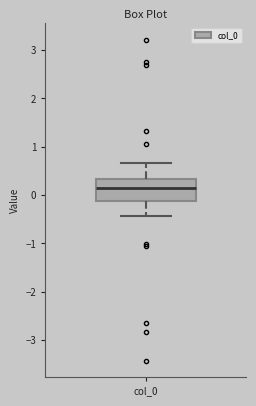

Transcribe this box plot: give where the median line is, the range the box spans, and where the two whiskers end, as read against the y-axis. The values are not printed on the chart, so give them approximately, as read against the axis.

median 0.1, box -0.1 to 0.3, whiskers -0.4 to 0.7